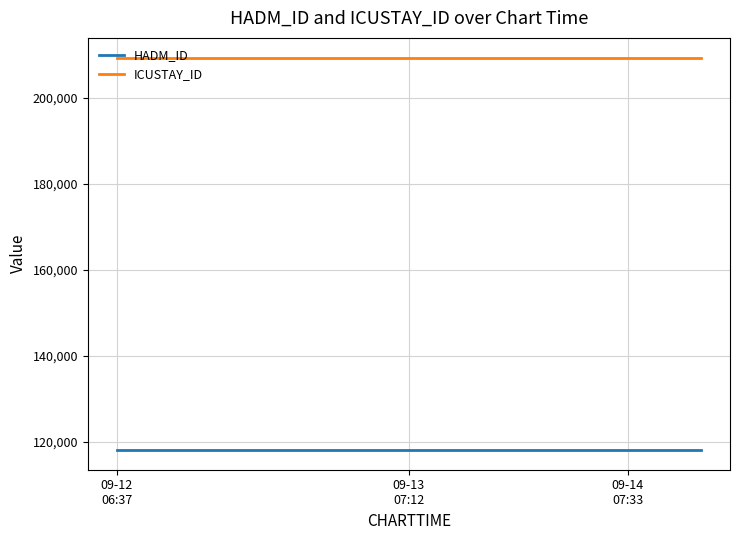

Reading left to right, what are all the values shown in this chart?

HADM_ID: 118038	118038	118038	118038	118038	118038	118038	118038	118038
ICUSTAY_ID: 209310	209310	209310	209310	209310	209310	209310	209310	209310